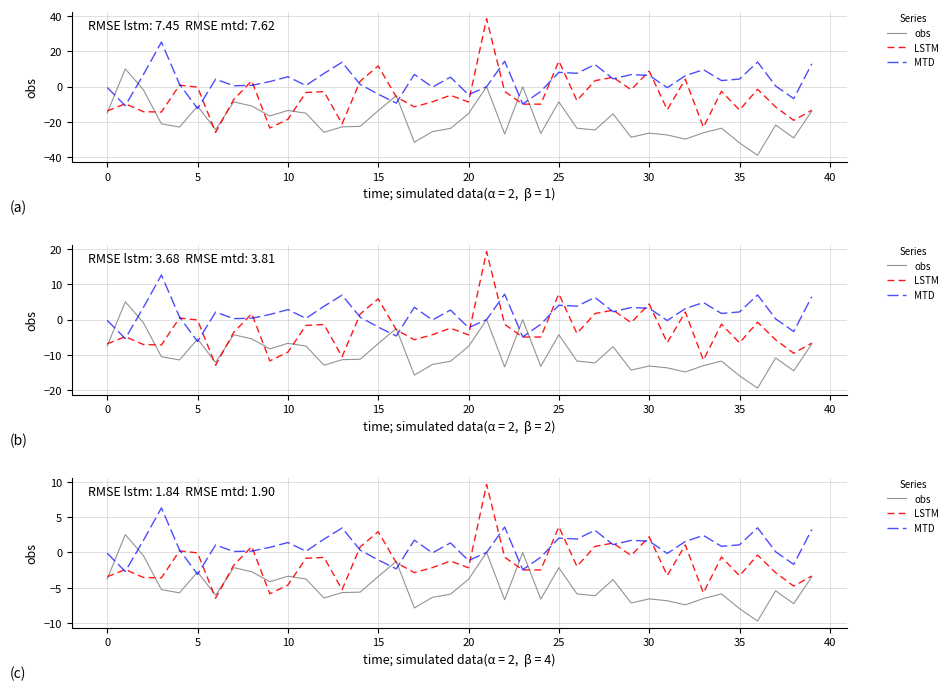

How many lines are shown in the chart?

3